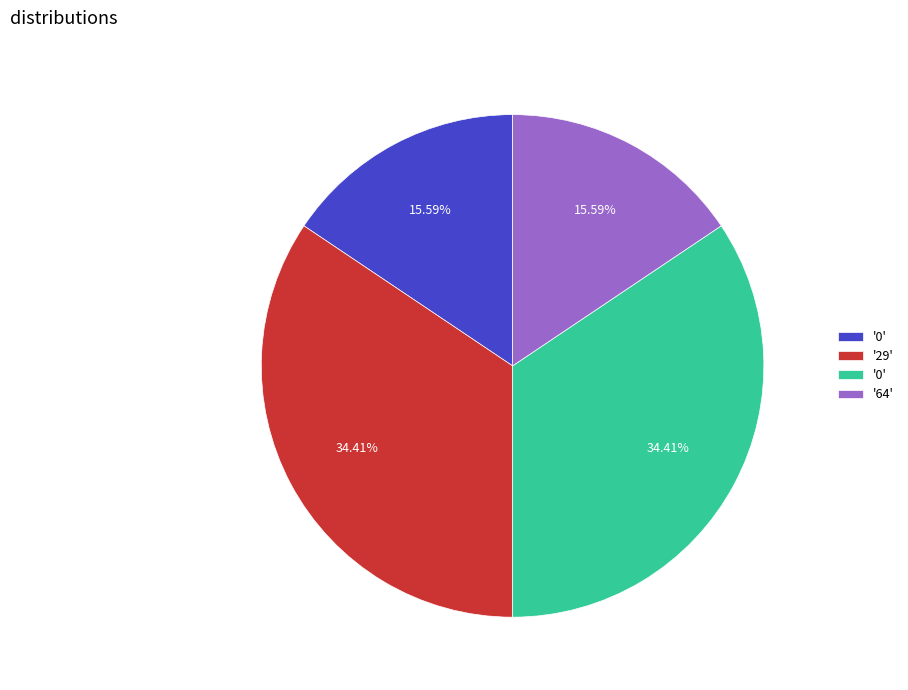

How many segments does this pie chart have?

4